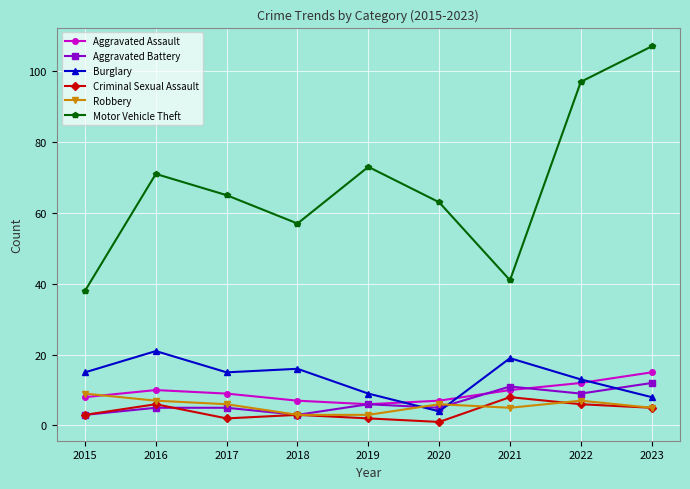

Reading left to right, transcribe all the data shown in this chart.

Aggravated Assault: 8	10	9	7	6	7	10	12	15
Aggravated Battery: 3	5	5	3	6	5	11	9	12
Burglary: 15	21	15	16	9	4	19	13	8
Criminal Sexual Assault: 3	6	2	3	2	1	8	6	5
Robbery: 9	7	6	3	3	6	5	7	5
Motor Vehicle Theft: 38	71	65	57	73	63	41	97	107